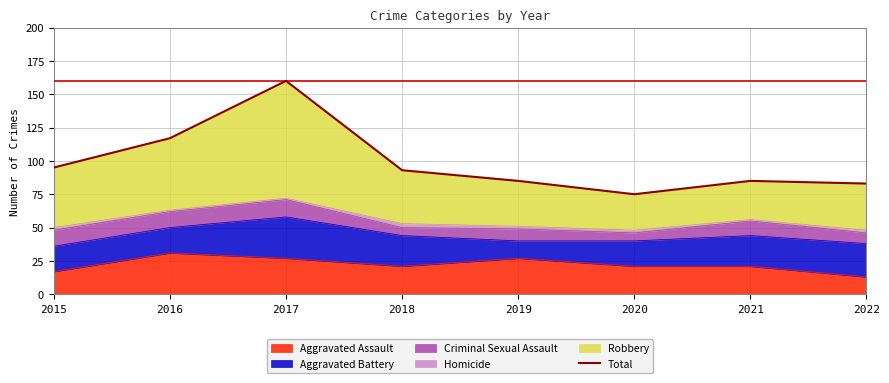

Is it true that the value at 2016 is 117?

True